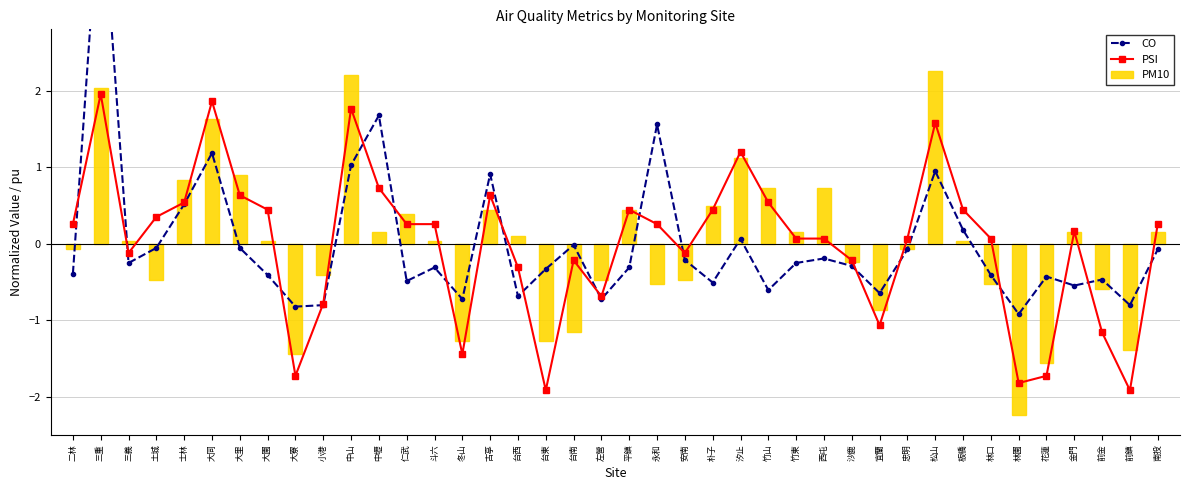

Rank the series at 竹東 from lowest to highest value.

CO, PSI, PM10